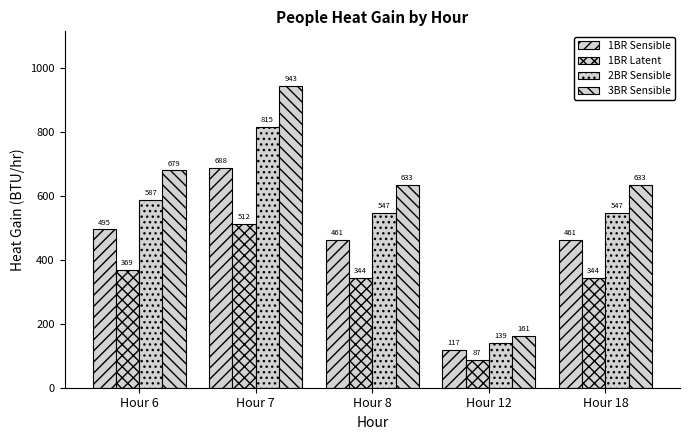

Count the number of data series in this chart.

4